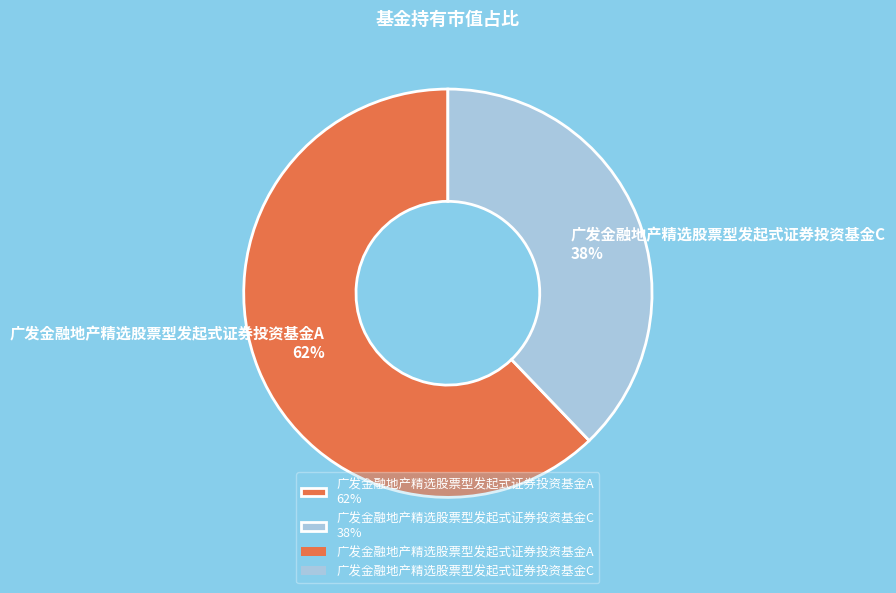

Which slice is the largest?

广发金融地产精选股票型发起式证券投资基金A